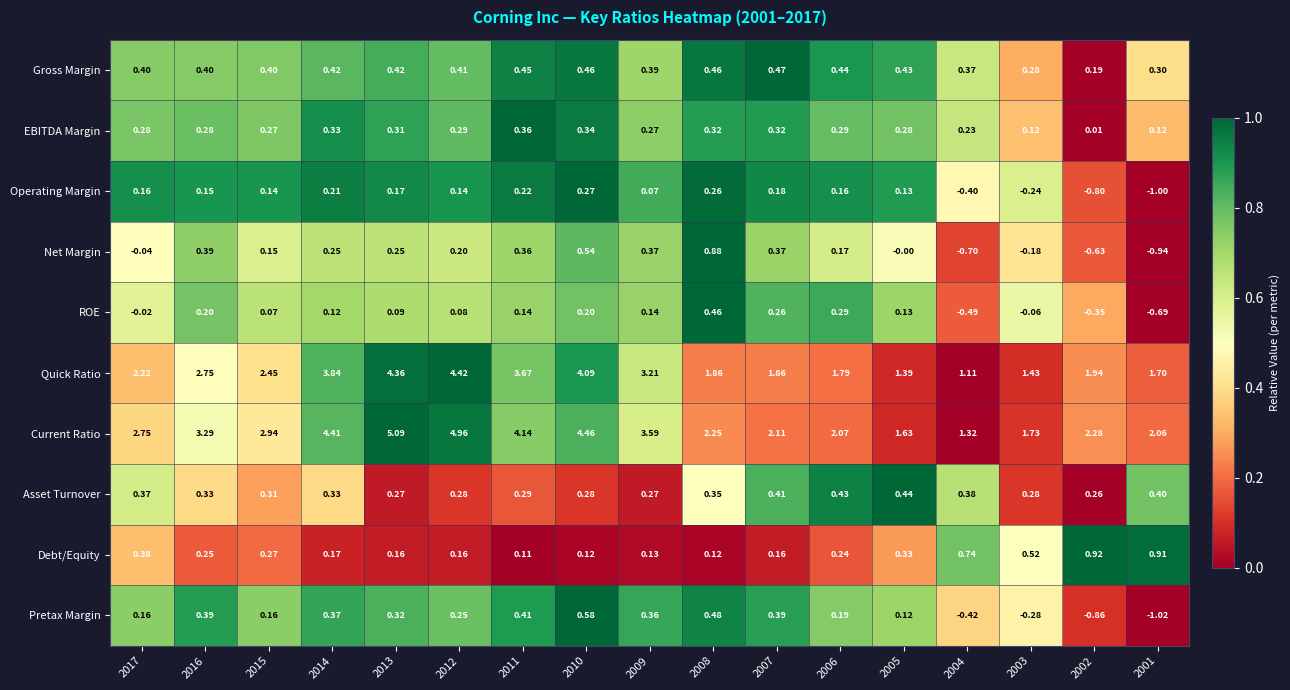

Is the value of Quick Ratio at 2007 greater than the value of Current Ratio at 2016?

No